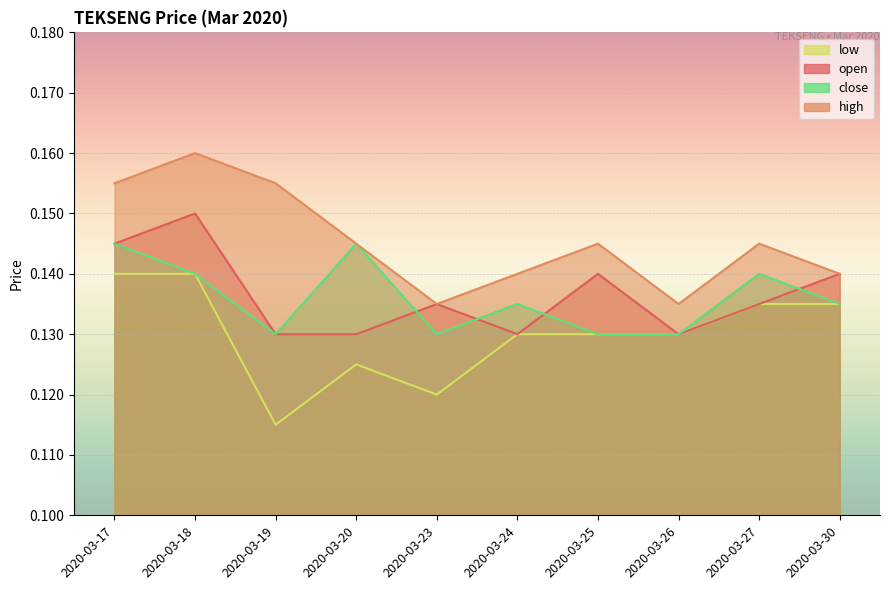

What is the total value across all series at 2020-03-19?

0.5